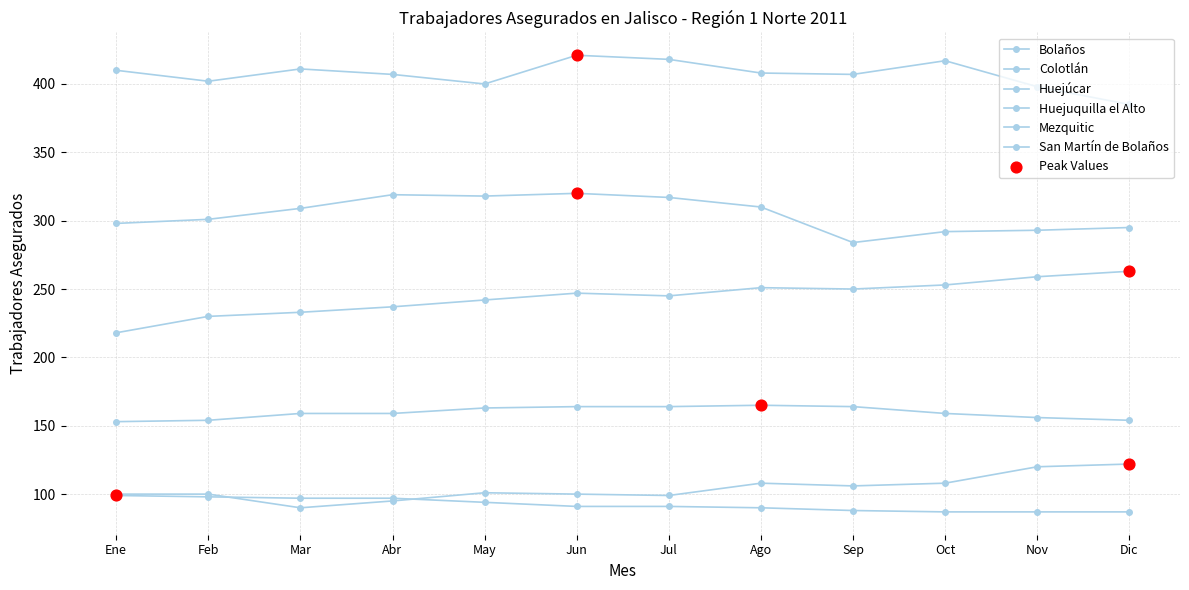

Count the number of categories in the chart.

12